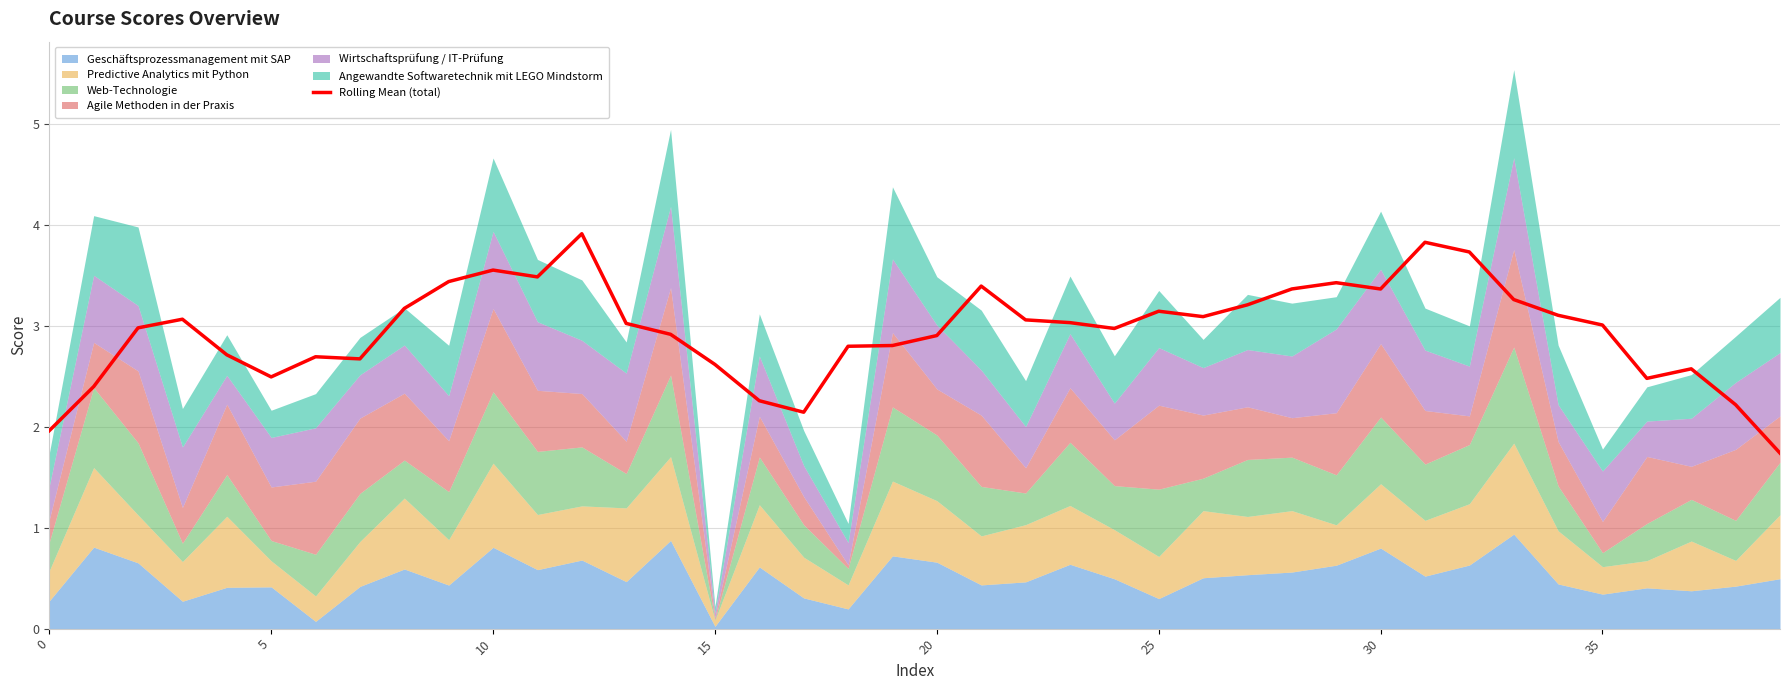

What is the maximum value for Rolling Mean (total)?

3.9